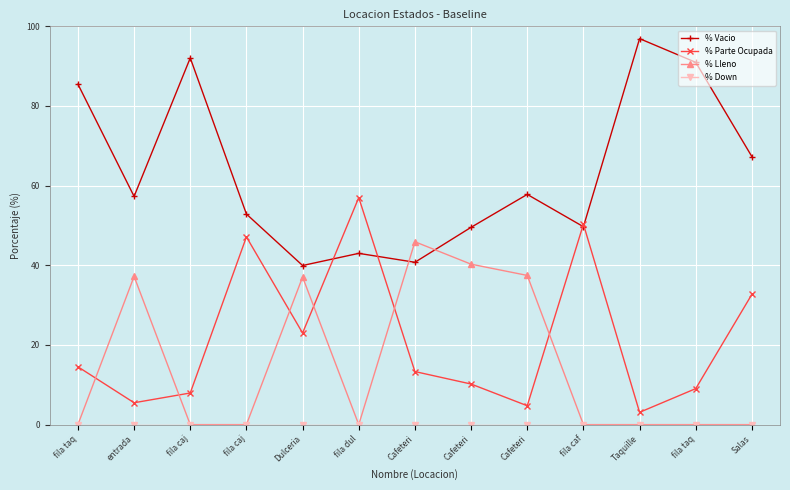

Between which two adjacent categories do % Parte Ocupada and % Lleno first intersect?

fila taq and entrada